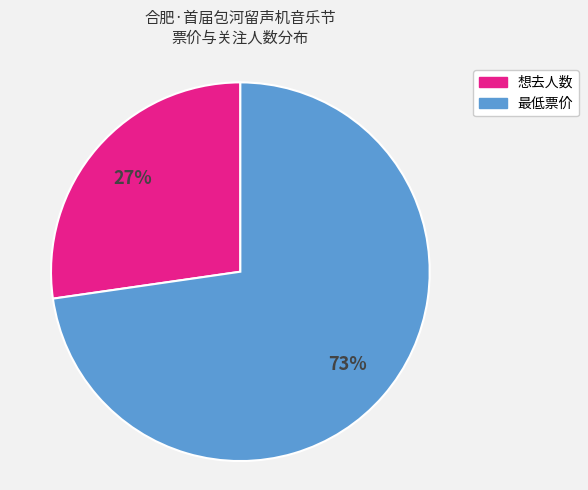

Does 想去人数 account for over 50% of the chart?

No